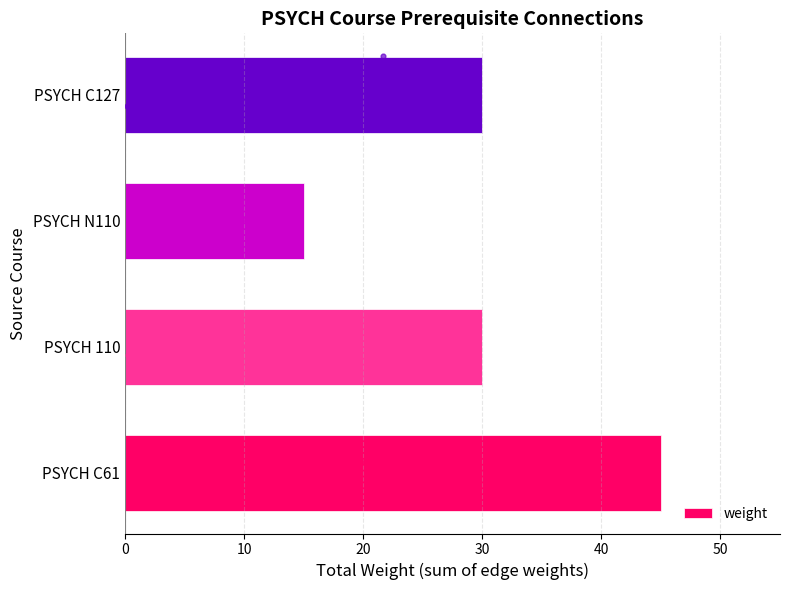

The value of weight at PSYCH C61 is 45. True or false?

True